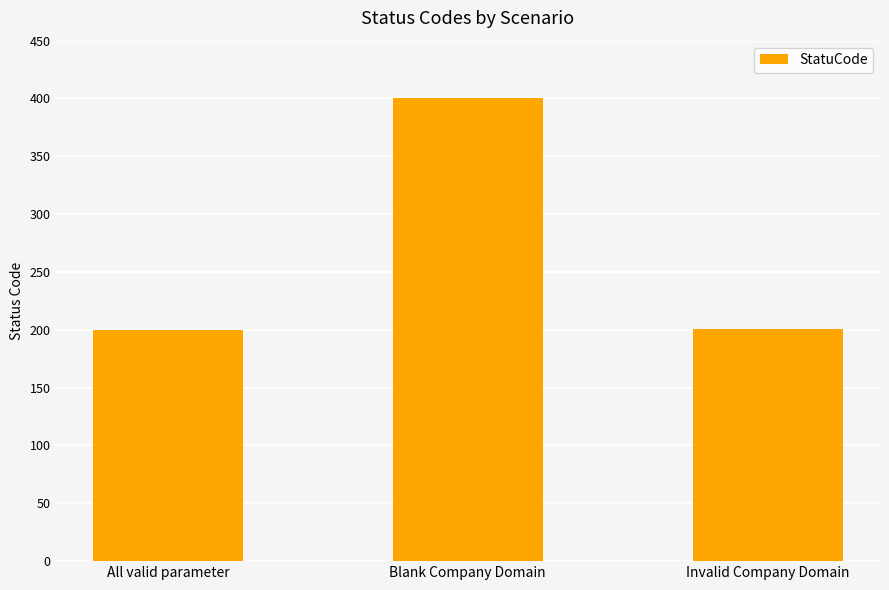

What is the label of the 2nd bar from the left?

Blank Company Domain